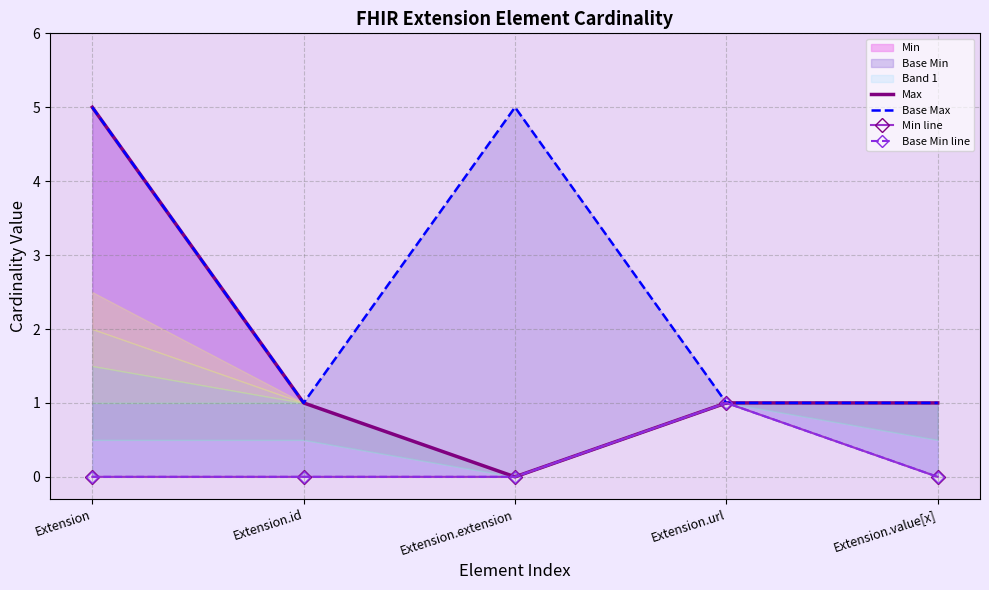

Which category has the lowest value across all series?

Extension.extension